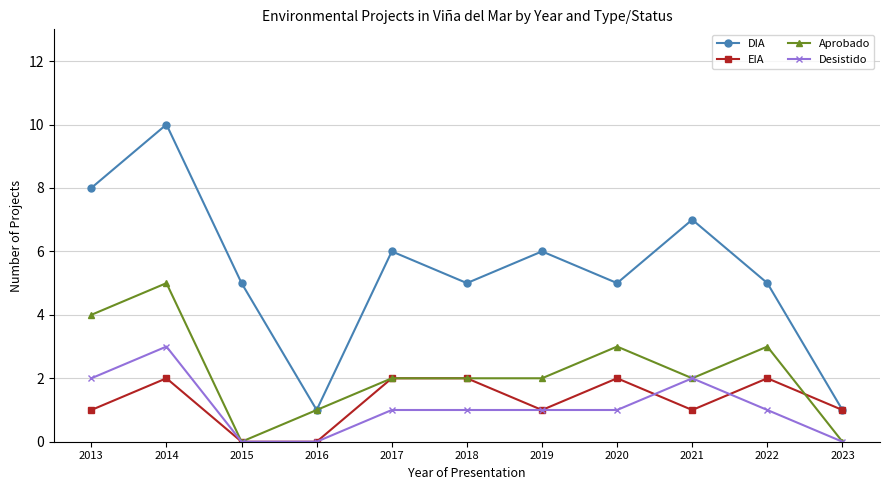

What is the spread (max minus min) of values at 2015?

5